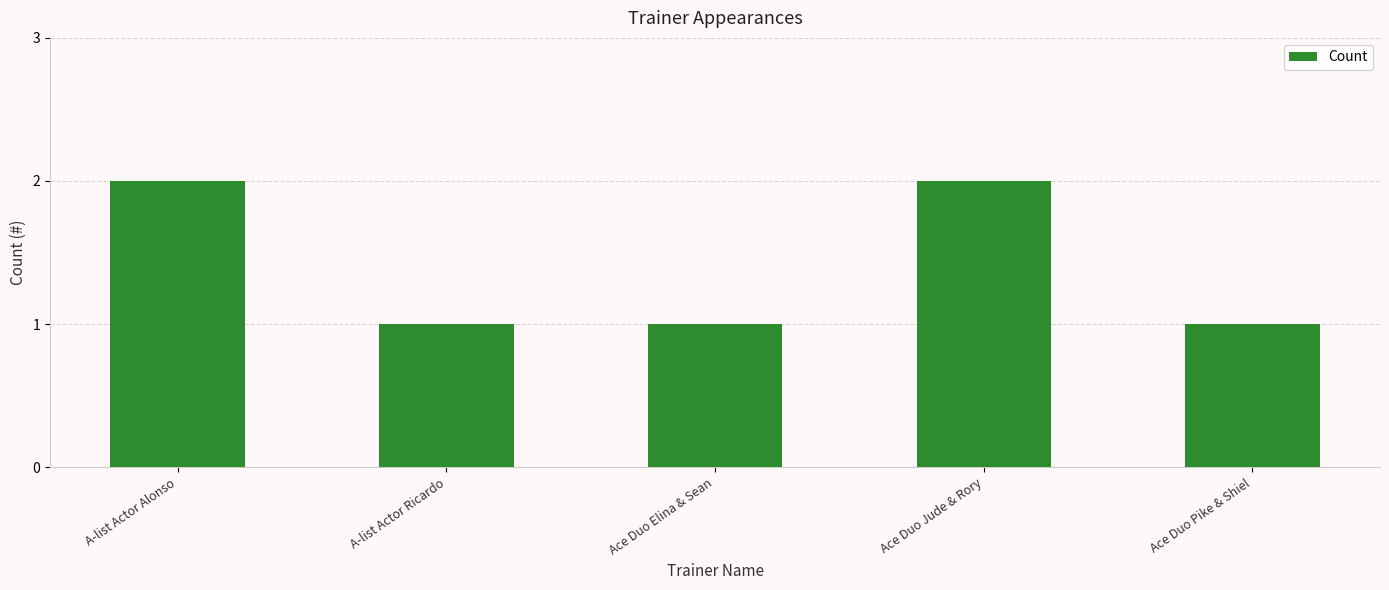

What is the sum of all values?

7